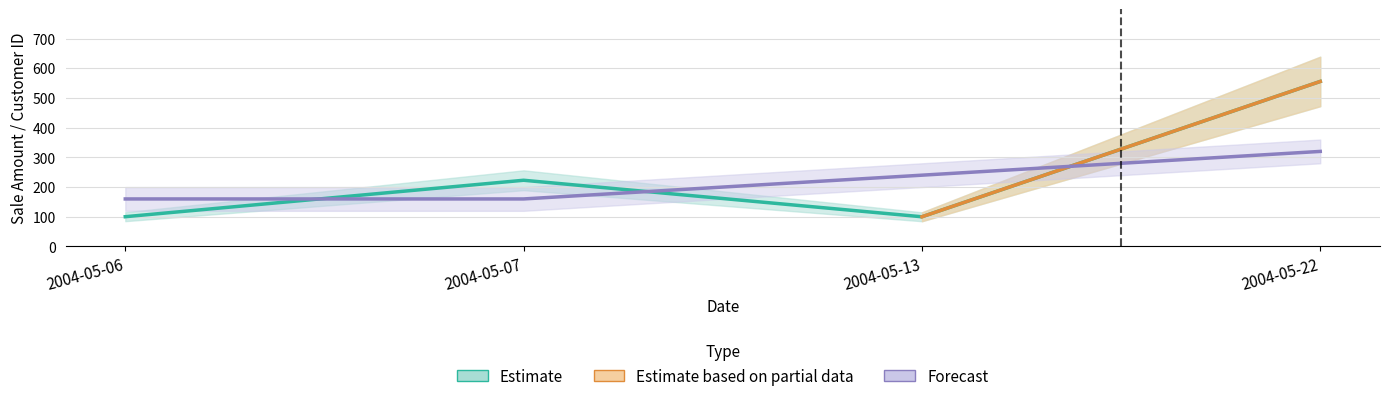

Between 2004-05-22 and 2004-05-07, which is larger?

2004-05-22